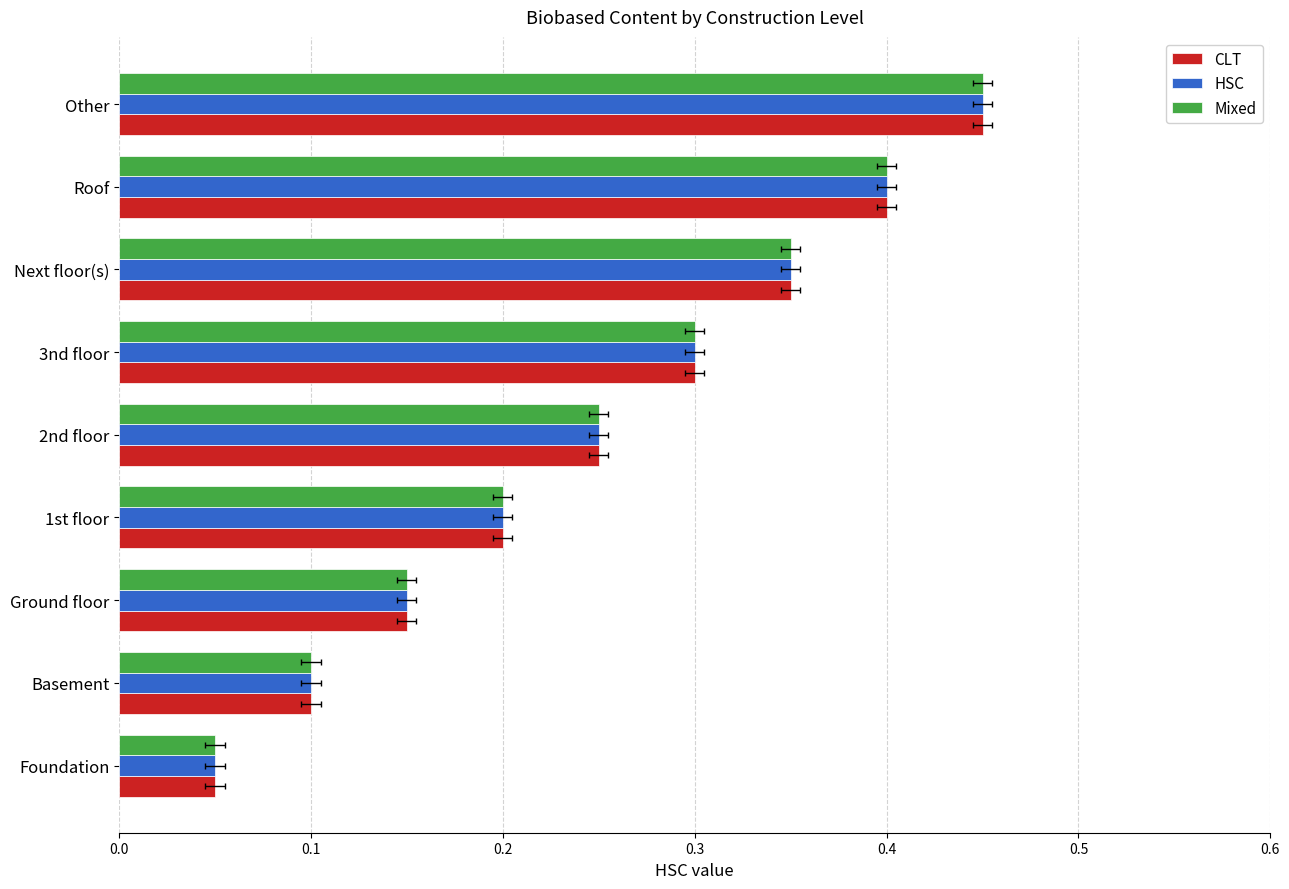

Between 3nd floor and 2nd floor, which is larger?

3nd floor